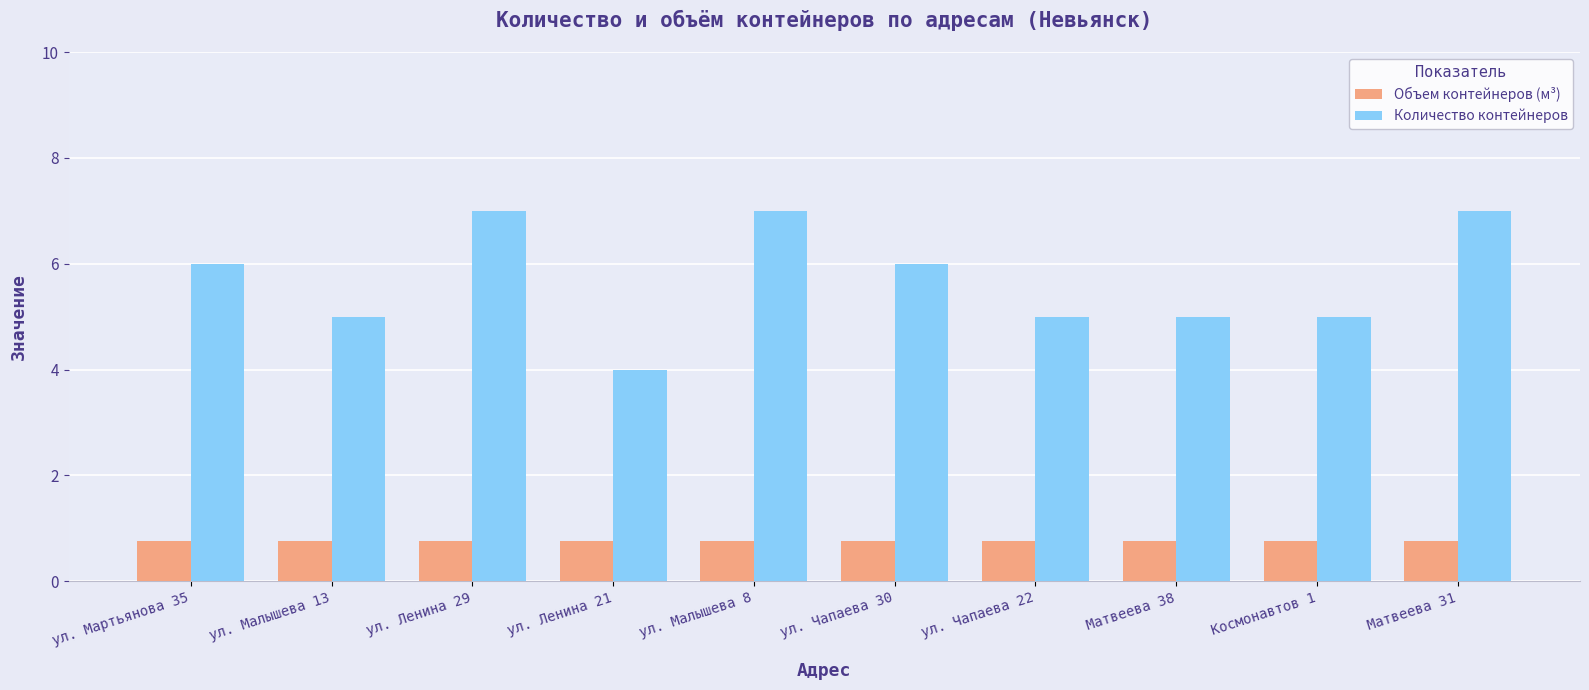

Reading right to left, transcribe all the data shown in this chart.

Объем контейнеров (м³): Матвеева 31=0.8	Космонавтов 1=0.8	Матвеева 38=0.8	ул. Чапаева 22=0.8	ул. Чапаева 30=0.8	ул. Малышева 8=0.8	ул. Ленина 21=0.8	ул. Ленина 29=0.8	ул. Малышева 13=0.8	ул. Мартьянова 35=0.8
Количество контейнеров: Матвеева 31=7.0	Космонавтов 1=5.0	Матвеева 38=5.0	ул. Чапаева 22=5.0	ул. Чапаева 30=6.0	ул. Малышева 8=7.0	ул. Ленина 21=4.0	ул. Ленина 29=7.0	ул. Малышева 13=5.0	ул. Мартьянова 35=6.0